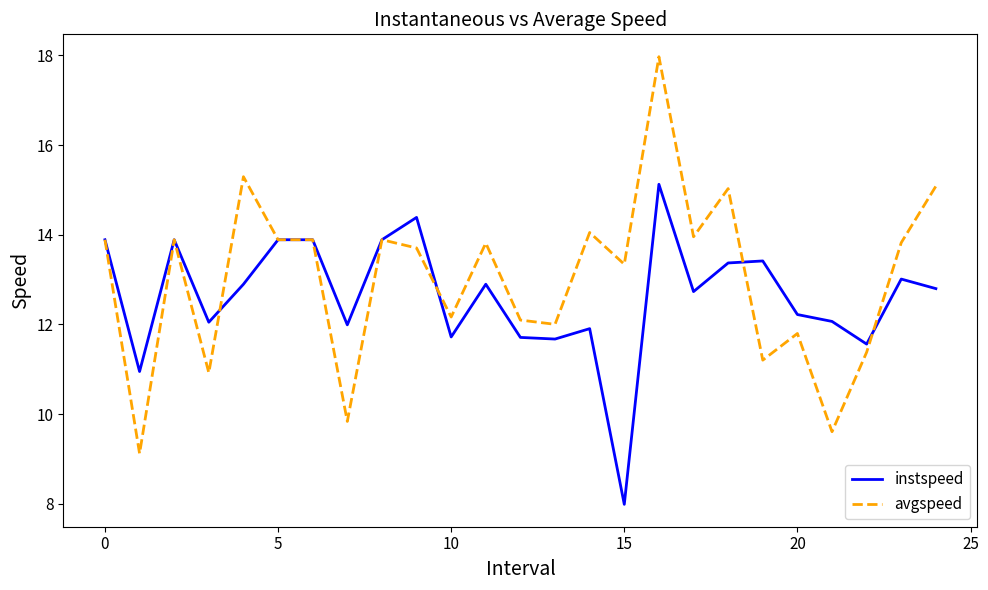

What is the minimum value for avgspeed?

9.1